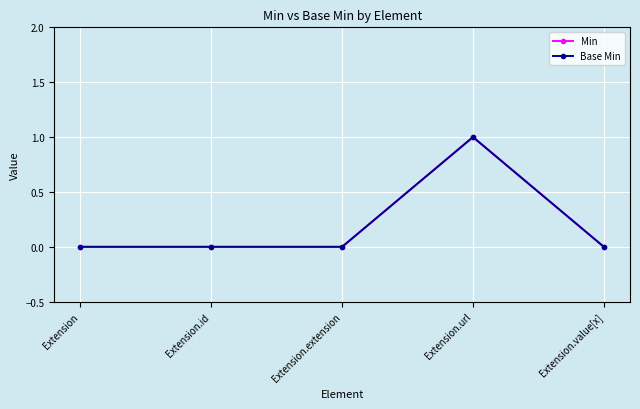

What is the label of the 4th point from the left?

Extension.url